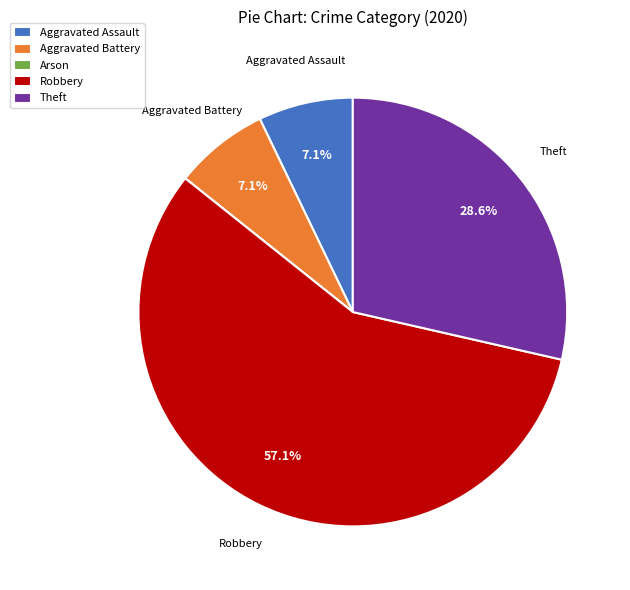

What percentage is NOT represented by Aggravated Battery?

92.9%